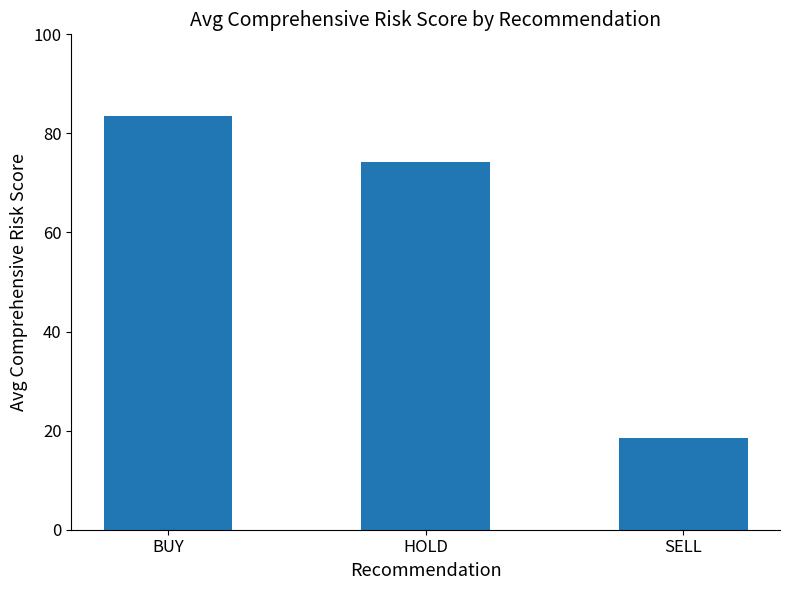

Reading left to right, extract all data points from this chart.

83.5	74.2	18.6